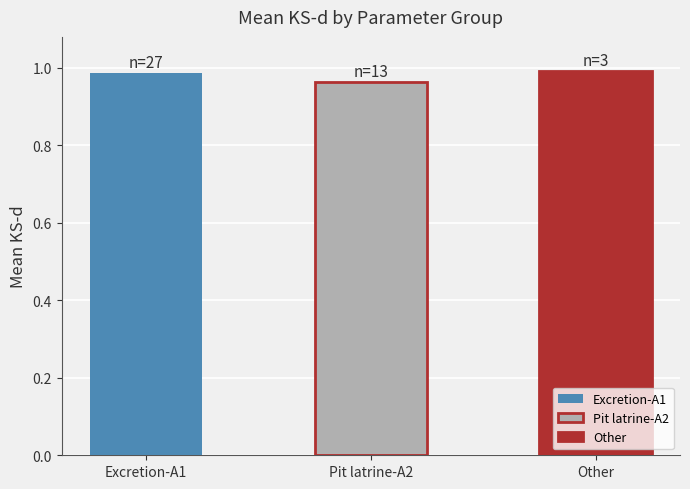

What is the sum of all values?

2.9